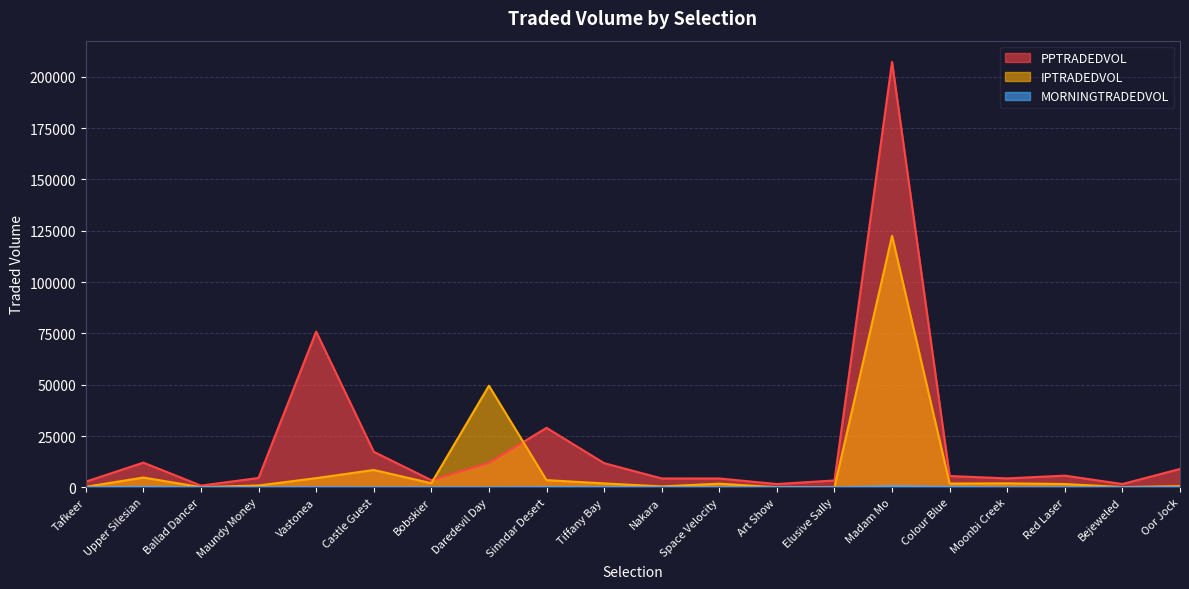

True or false: PPTRADEDVOL and MORNINGTRADEDVOL intersect in this chart.

False